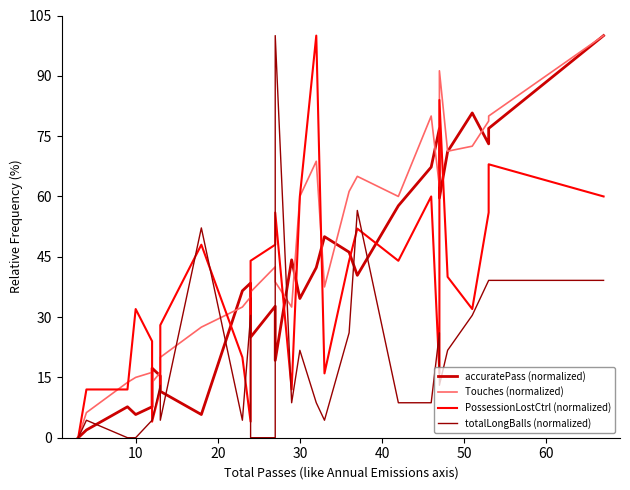

How many interior local peaks does the Touches (normalized) series have?

6